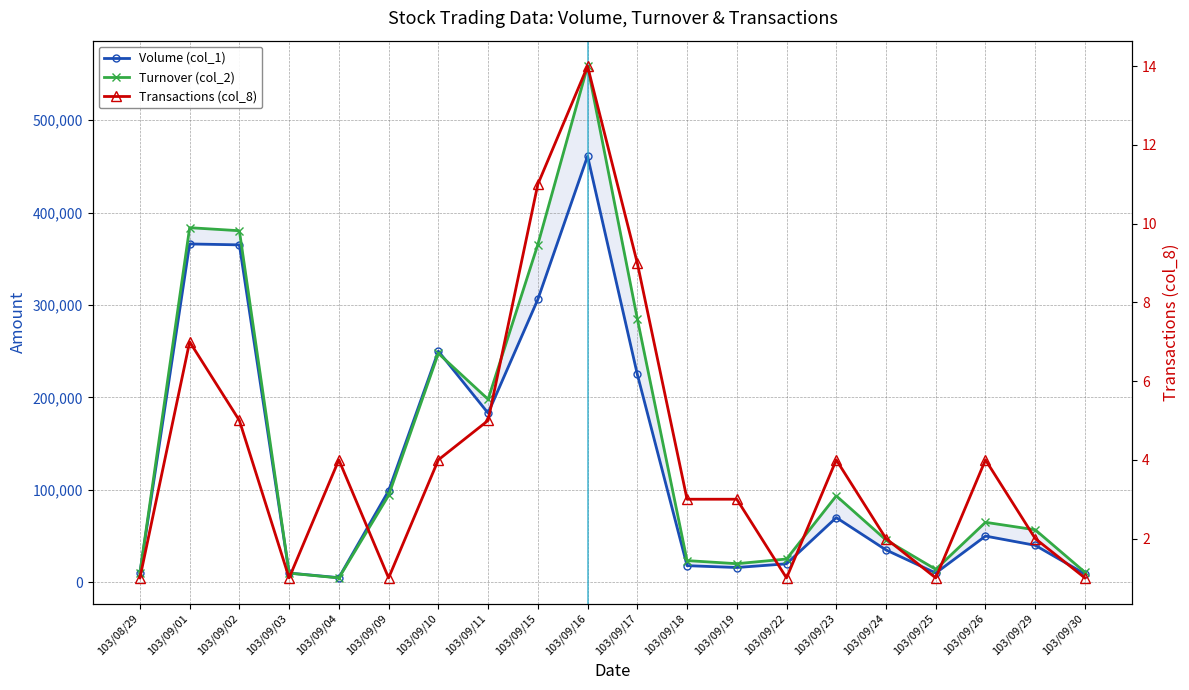

What position from the left is 103/09/30?

20